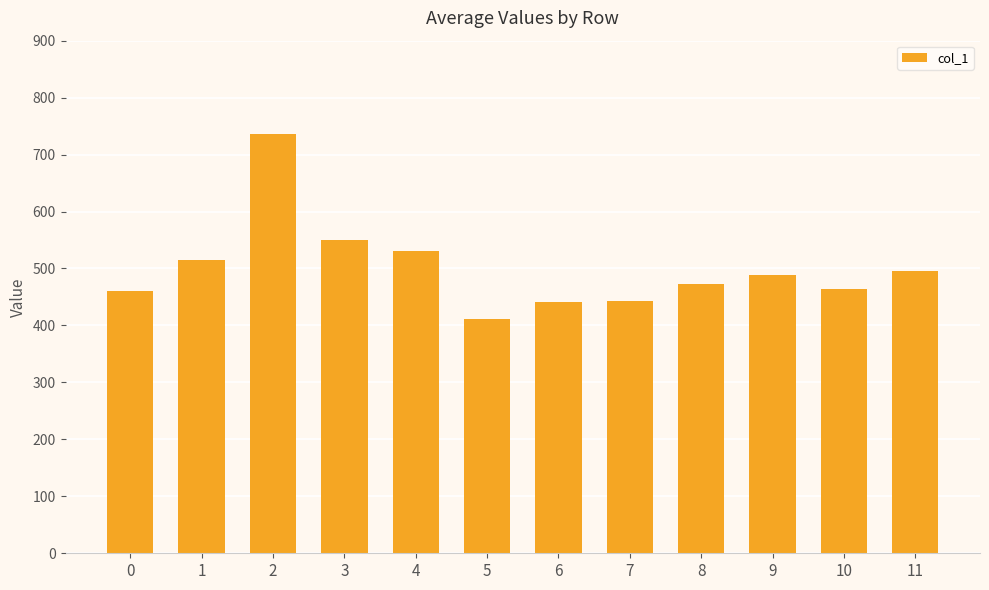

What is the change in value from 1 to 11?

-19.0